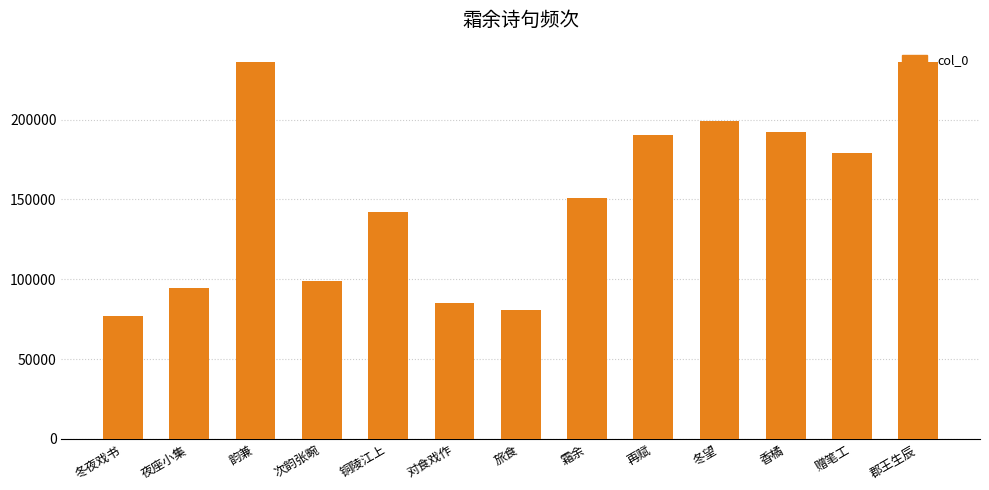

What is the sum of the values at 冬夜戏书 and 次韵张畹?

176061